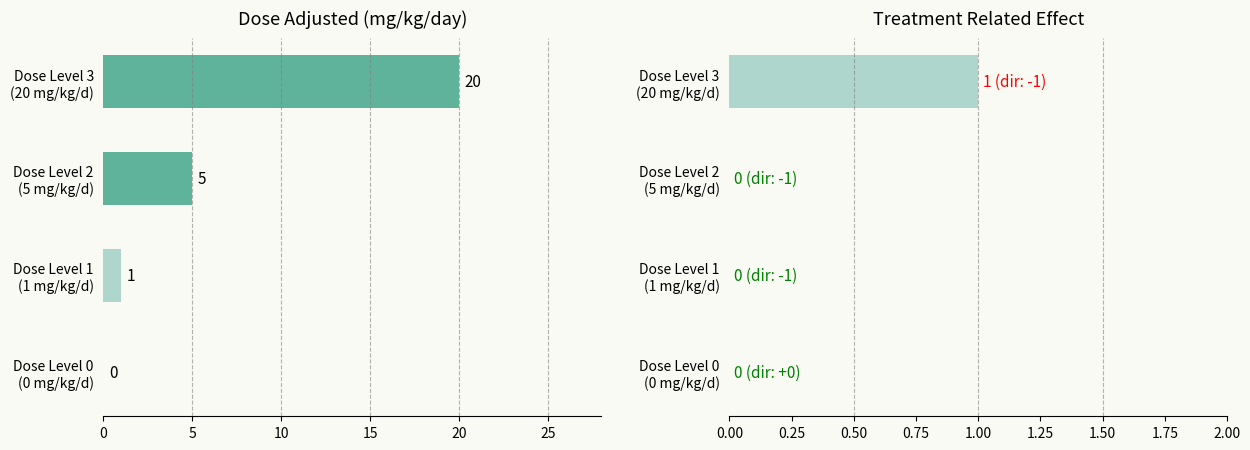

List the series in order of their peak value, lowest first.

treatment_related, dose_adjusted